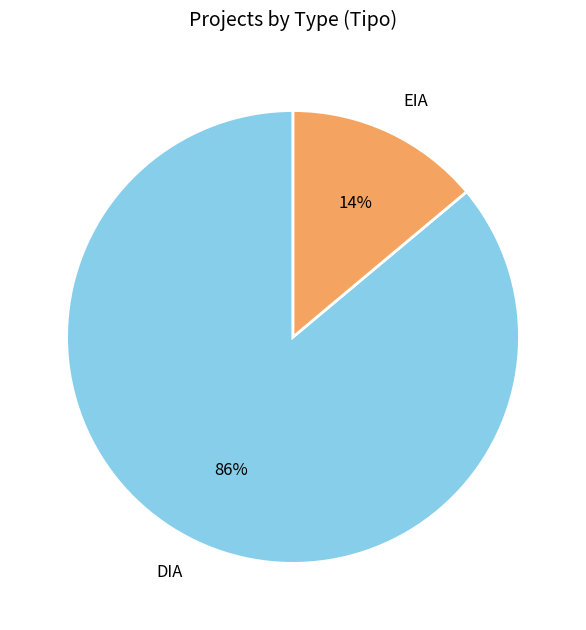

What is the smallest slice in the pie chart?

EIA